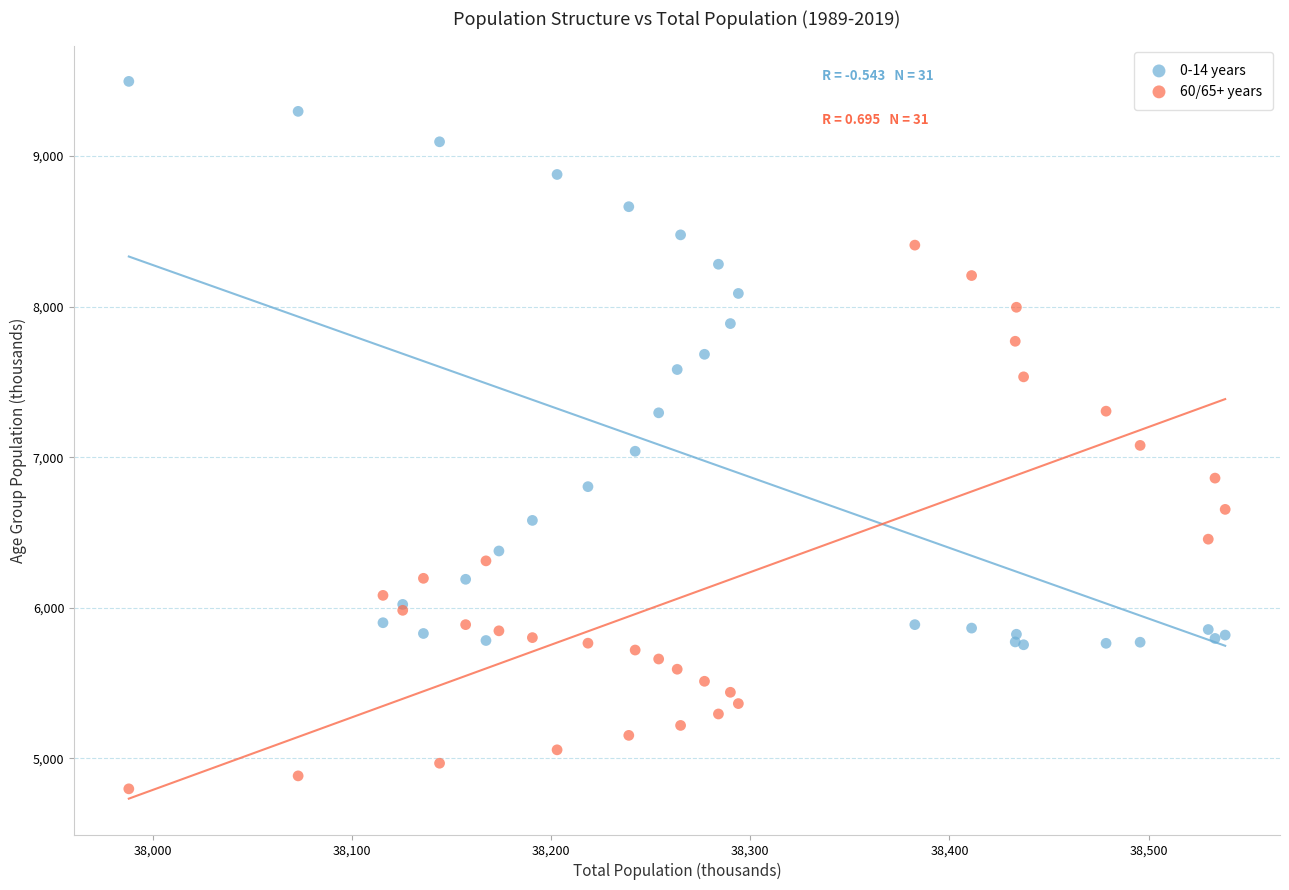

What is the X range (max minus min) for the scatter plot?

550.4